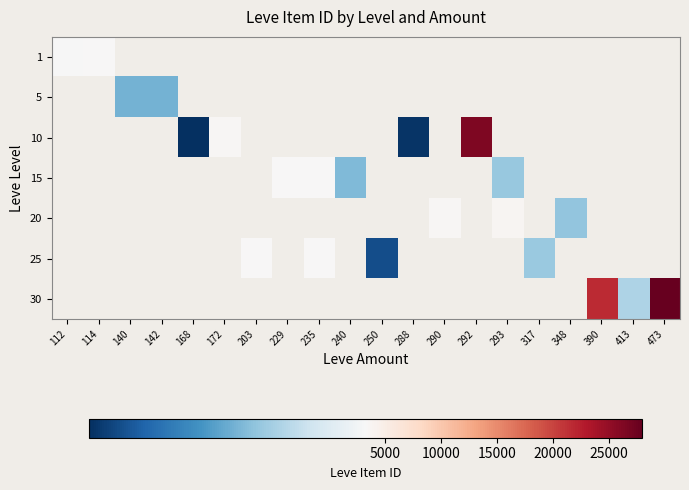

How many positive values does the 30 series have?

3